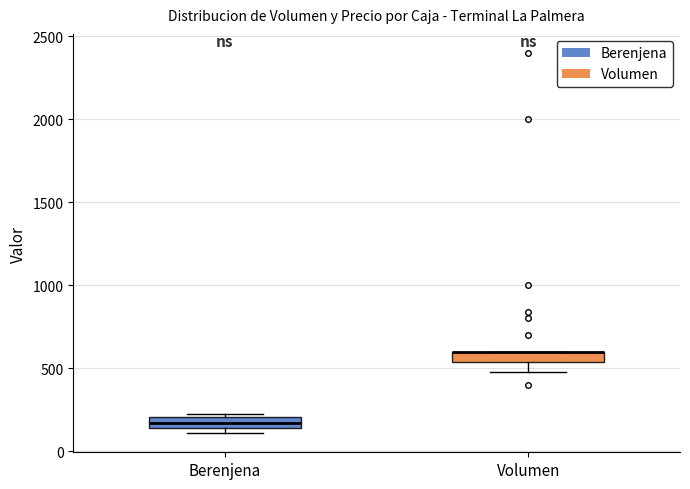

Where does the lower whisker of the box for Volumen end on the y-axis? The values are not printed on the chart, so give them approximately, as read against the axis.

500